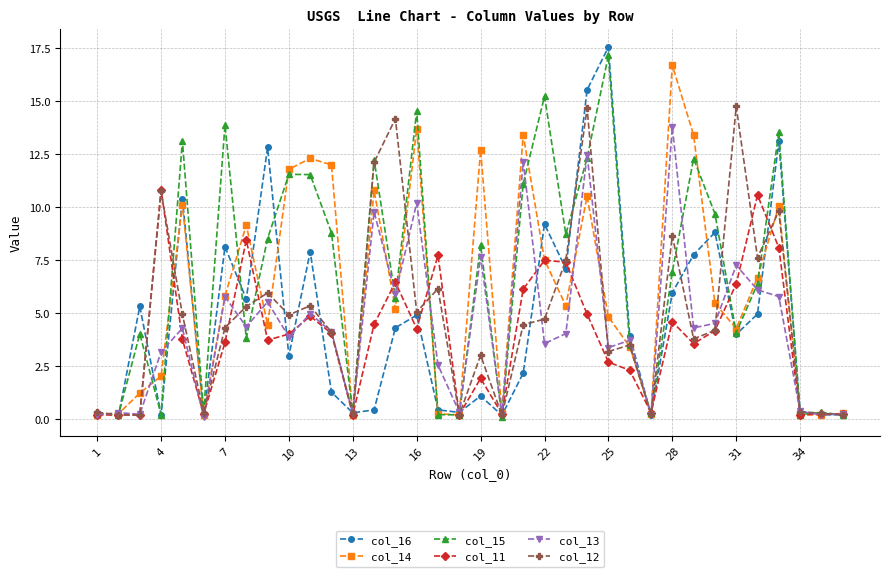

What are all the series names shown in the legend?

col_16, col_14, col_15, col_11, col_13, col_12